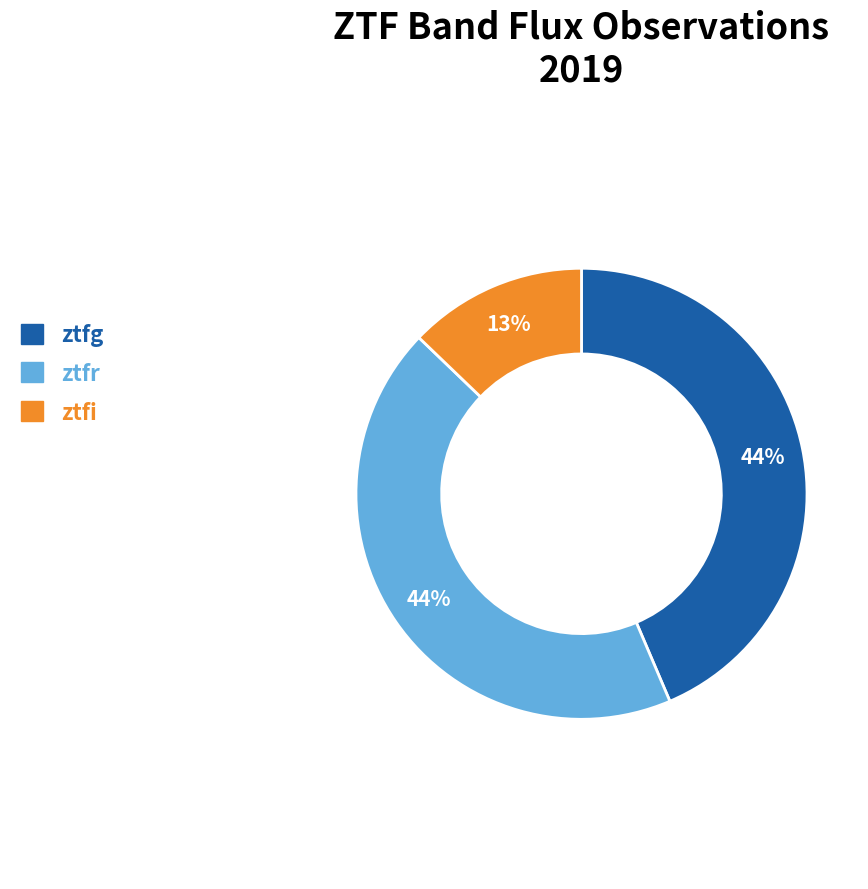

To the nearest percent, what is the difference between the ztfi and ztfg slice percentages?

31%